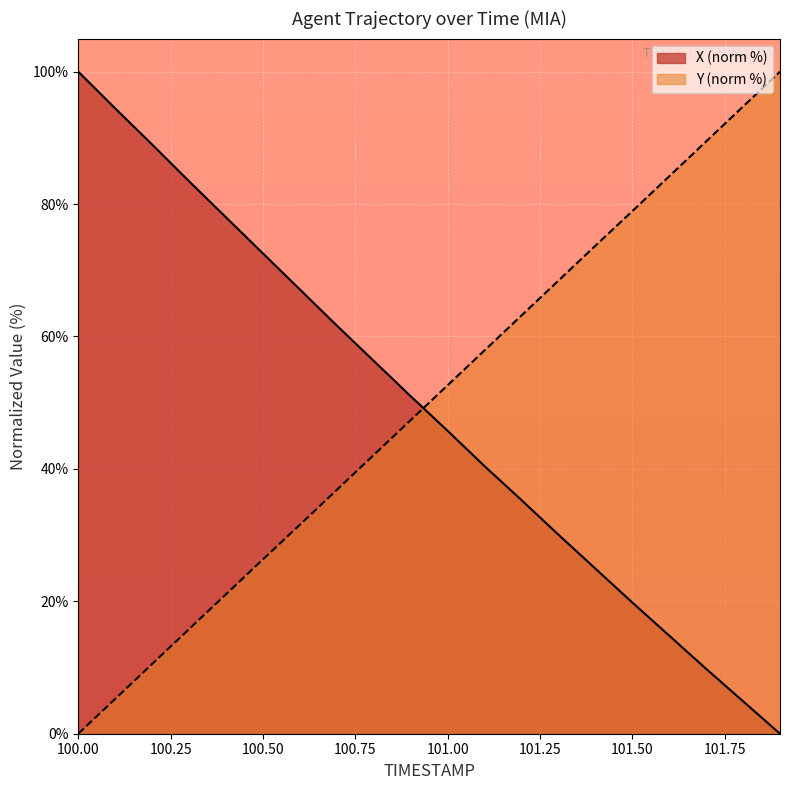

What position from the right is 100.3?

17